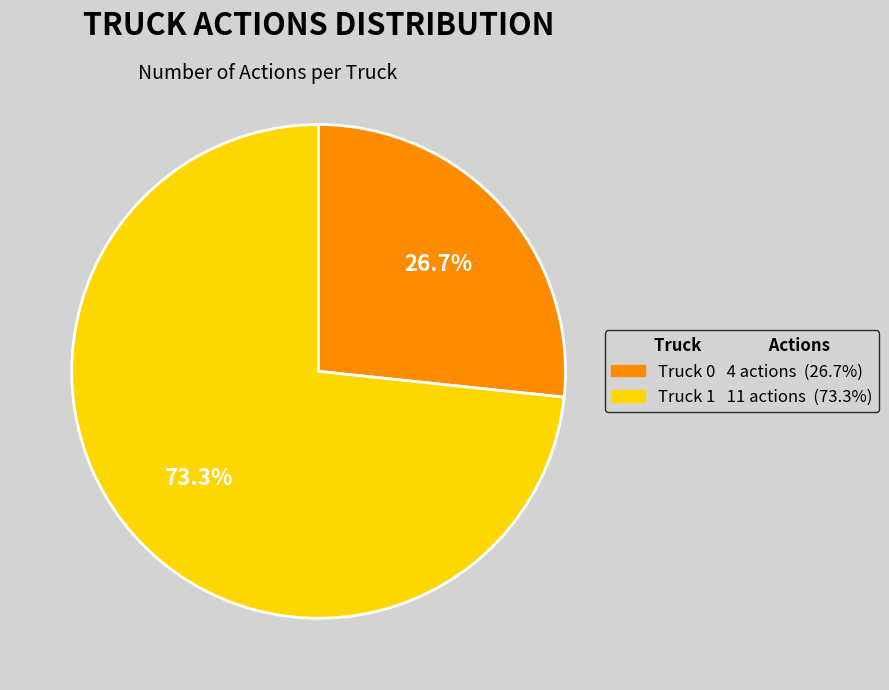

To the nearest percent, what percentage of the pie is Truck 0?

27%